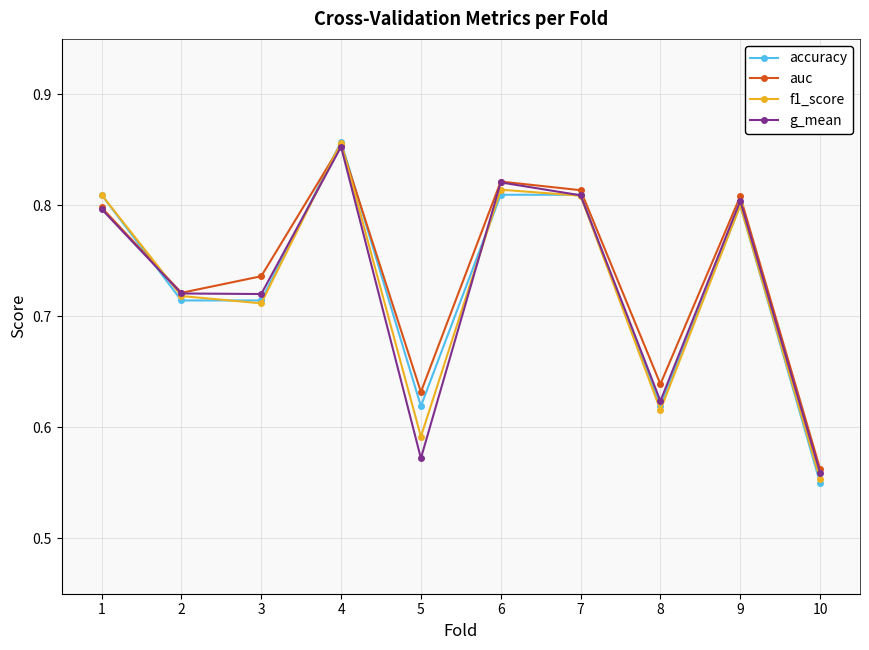

The value of auc at 1 is 0.8. True or false?

True